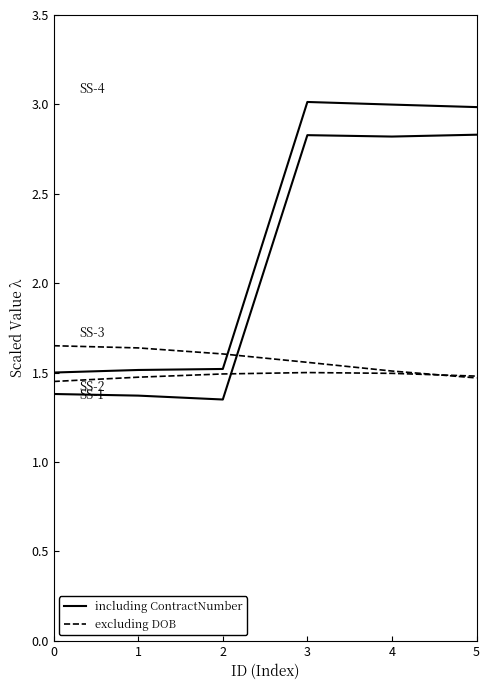

Does the chart have visible grid lines?

No